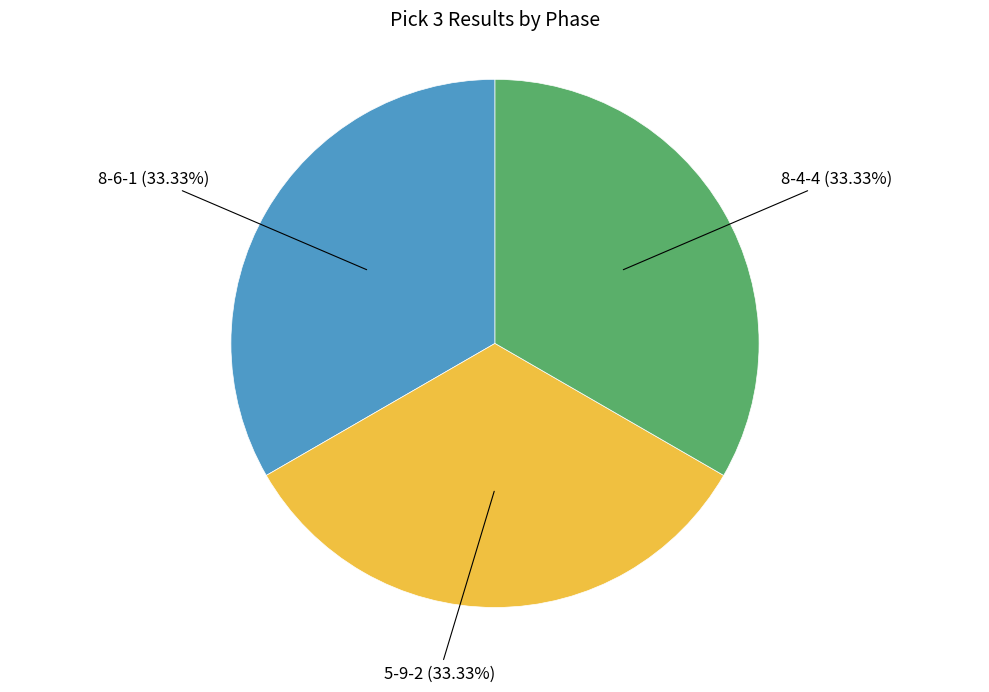

The 5-9-2 slice represents 33% of the pie. True or false?

True